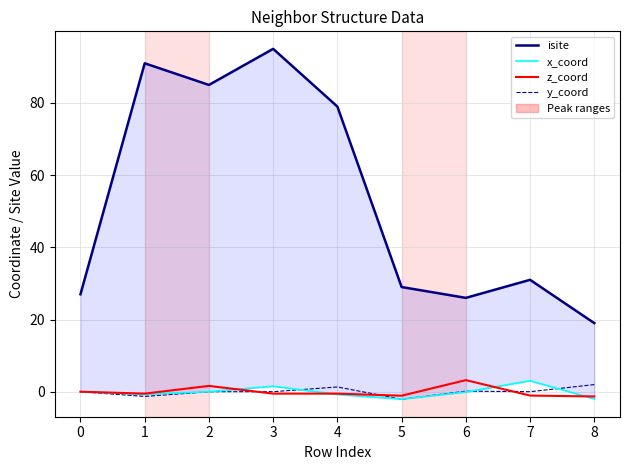

Reading left to right, list all the values displayed in this chart.

isite: 27.0	91.0	85.0	95.0	79.0	29.0	26.0	31.0	19.0
x_coord: 0.0	-0.8	0.0	1.5	-0.8	-2.0	-0.1	3.0	-2.0
z_coord: 0.0	-0.5	1.6	-0.5	-0.5	-1.1	3.2	-1.1	-1.3
y_coord: 0.0	-1.3	0.0	0.0	1.3	-2.1	0.1	0.0	2.0